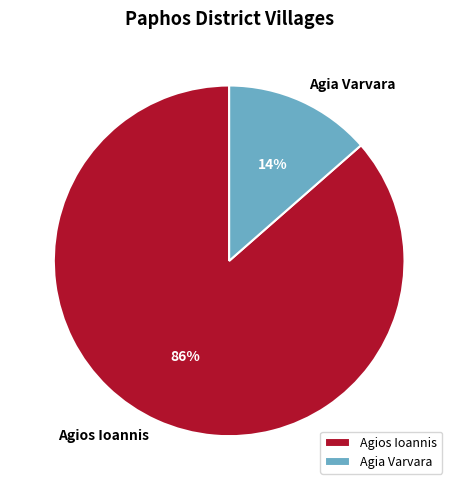

What percentage is the Agia Varvara slice, to the nearest percent?

14%